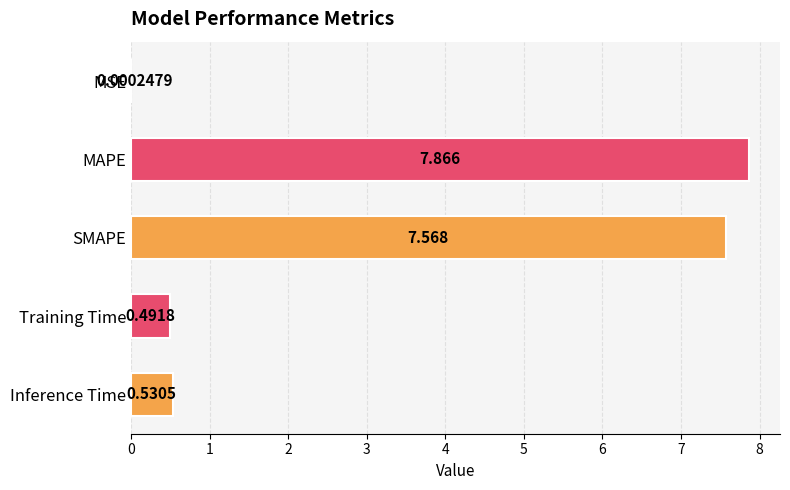

Between MAPE and SMAPE, which is larger?

MAPE